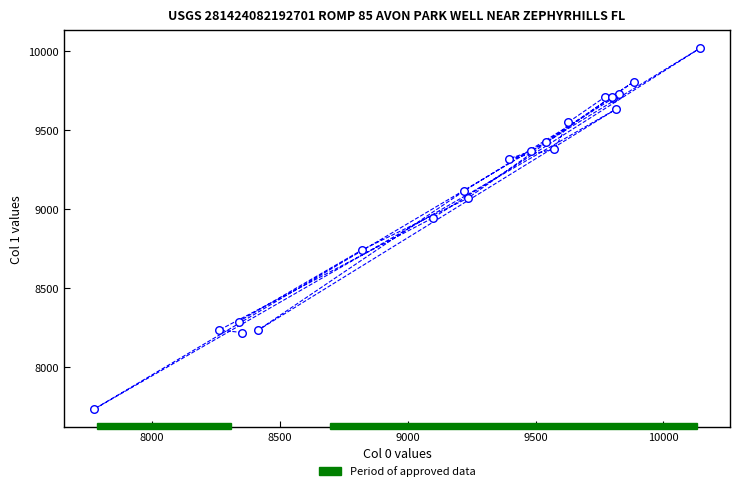

What Y value in the scatter plot is closest to 8875?

8944.5